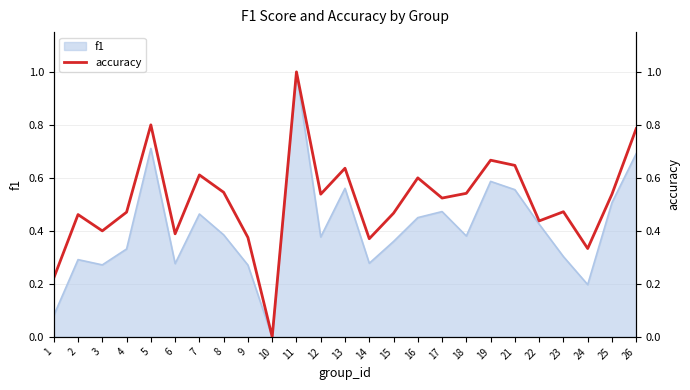

What is the difference between the maximum and second lowest values?

0.8